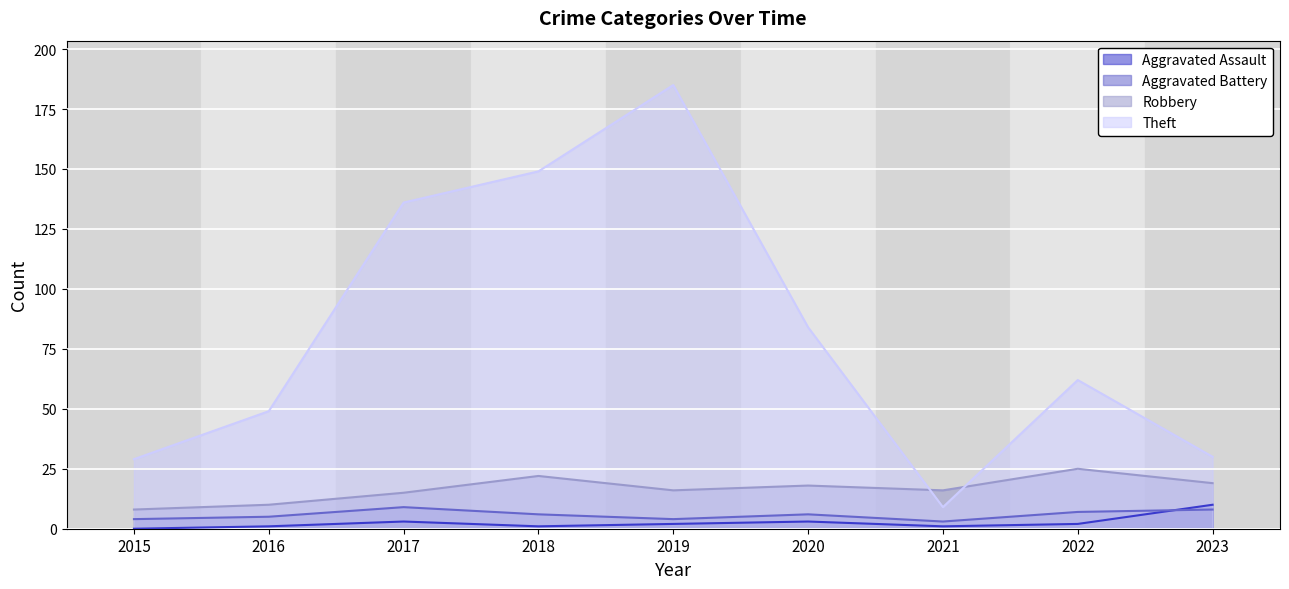

What is the sum of all Aggravated Assault values?

23